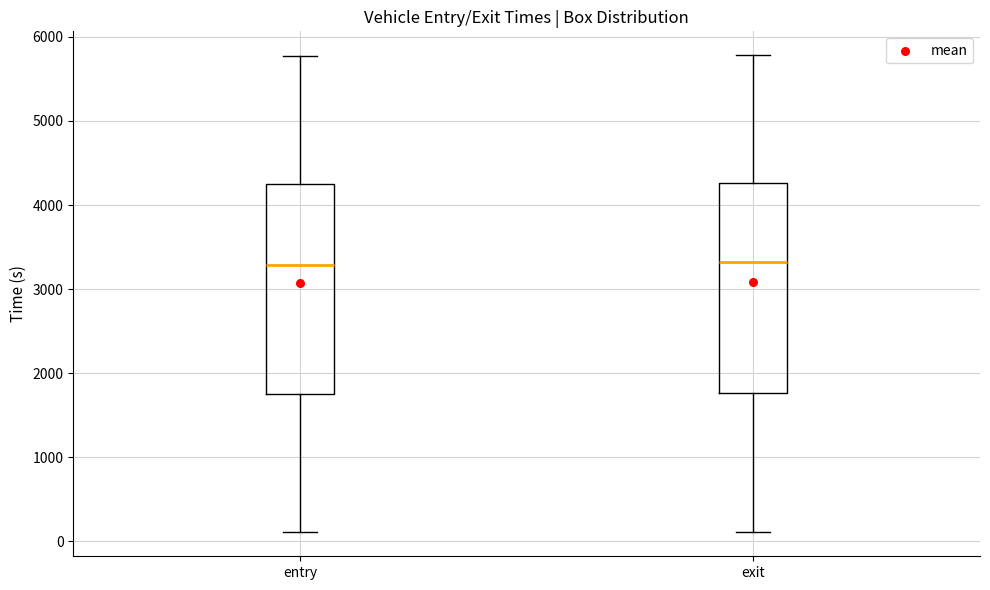

Reading left to right, transcribe this box plot: for each box, give where its median line is, the range the box spans, and where its two whiskers end, as read against the y-axis. The values are not printed on the chart, so give them approximately, as read against the axis.

entry: median 3300, box 1800 to 4200, whiskers 100 to 5800
exit: median 3300, box 1800 to 4300, whiskers 100 to 5800